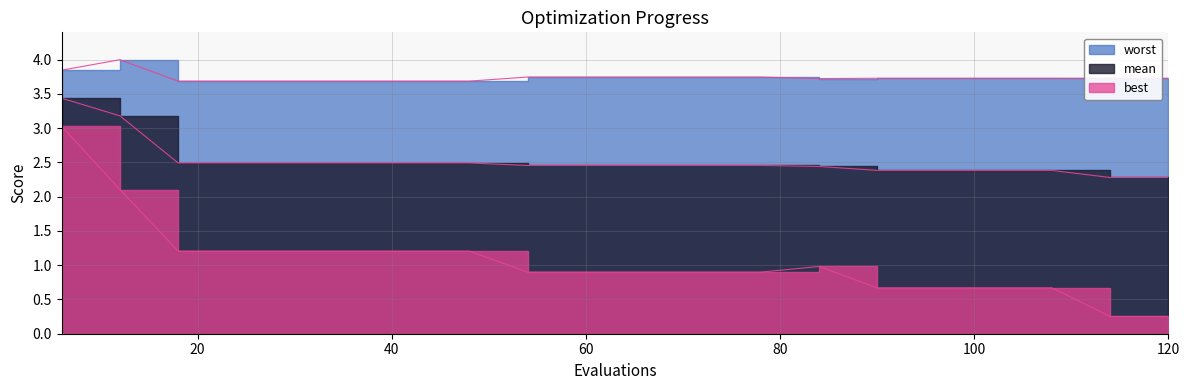

What is the highest value of the worst series?

4.0